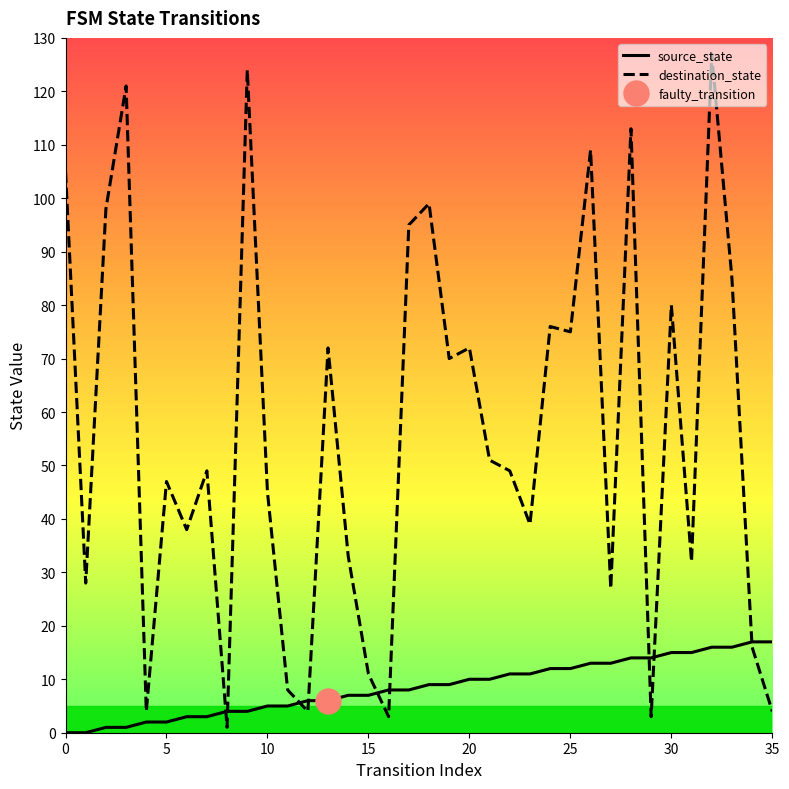

Where do destination_state and source_state first cross each other?

7 and 8